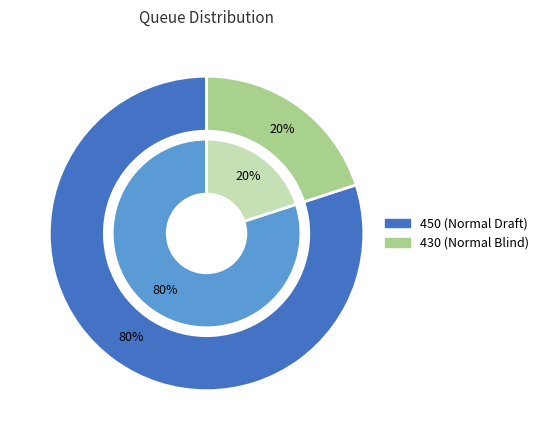

What percentage is NOT represented by 430?

80.0%